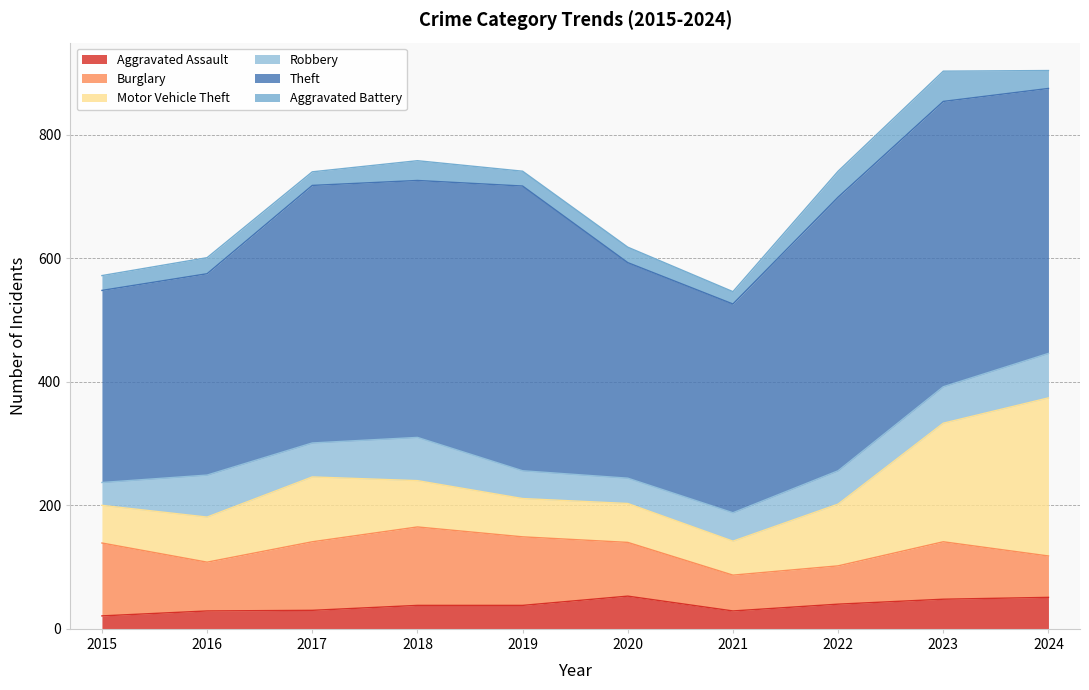

What is the minimum value shown in the chart?

20